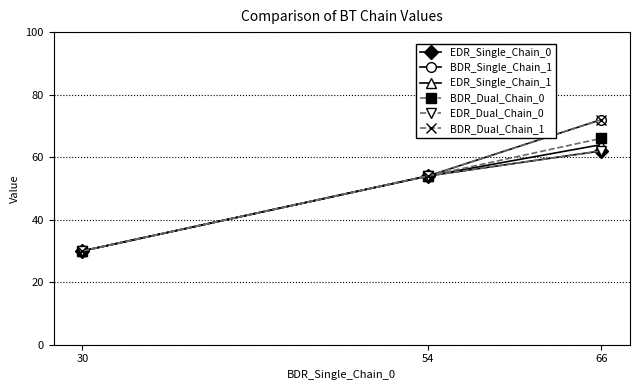

Rank the series at 66 from highest to lowest value.

BDR_Single_Chain_1, BDR_Dual_Chain_1, BDR_Dual_Chain_0, EDR_Single_Chain_1, EDR_Single_Chain_0, EDR_Dual_Chain_0